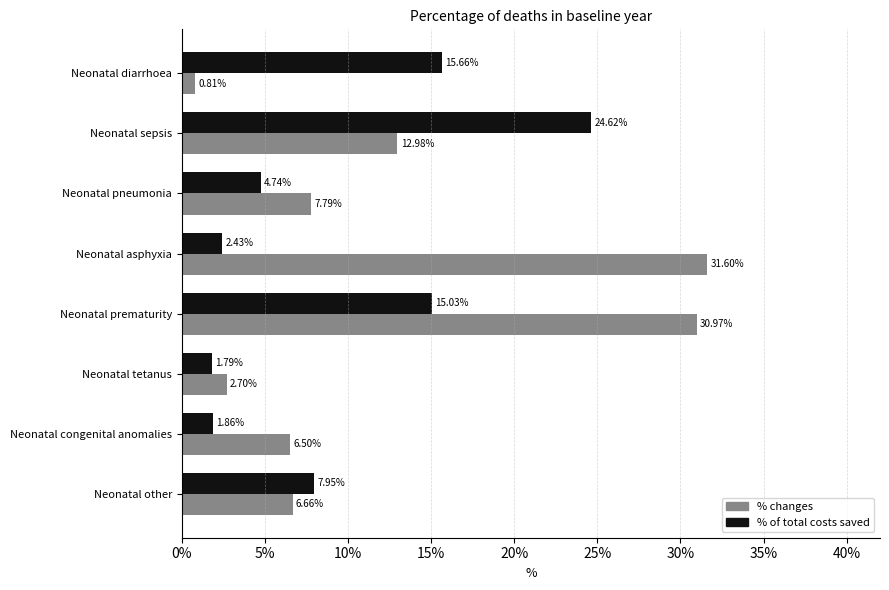

What are all the series names shown in the legend?

% changes, % of total costs saved